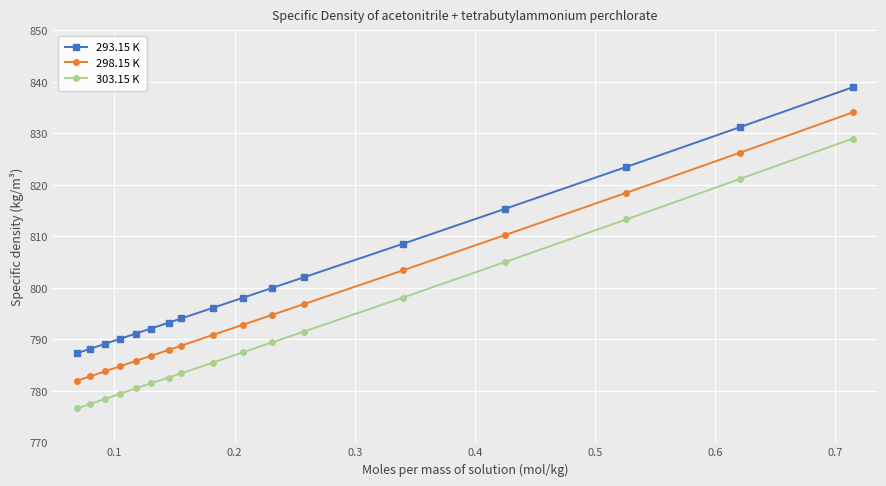

What is the difference between the second highest and second lowest values in the 303.15 K series?

43.8